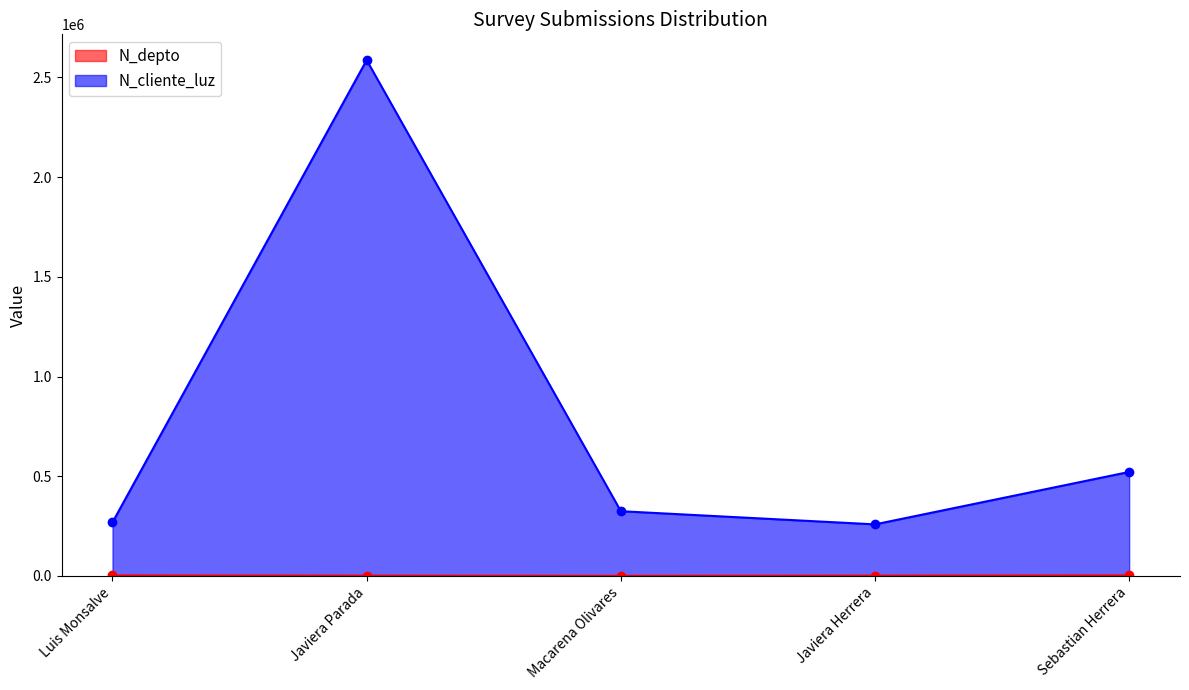

What is the minimum value for N_depto?

630